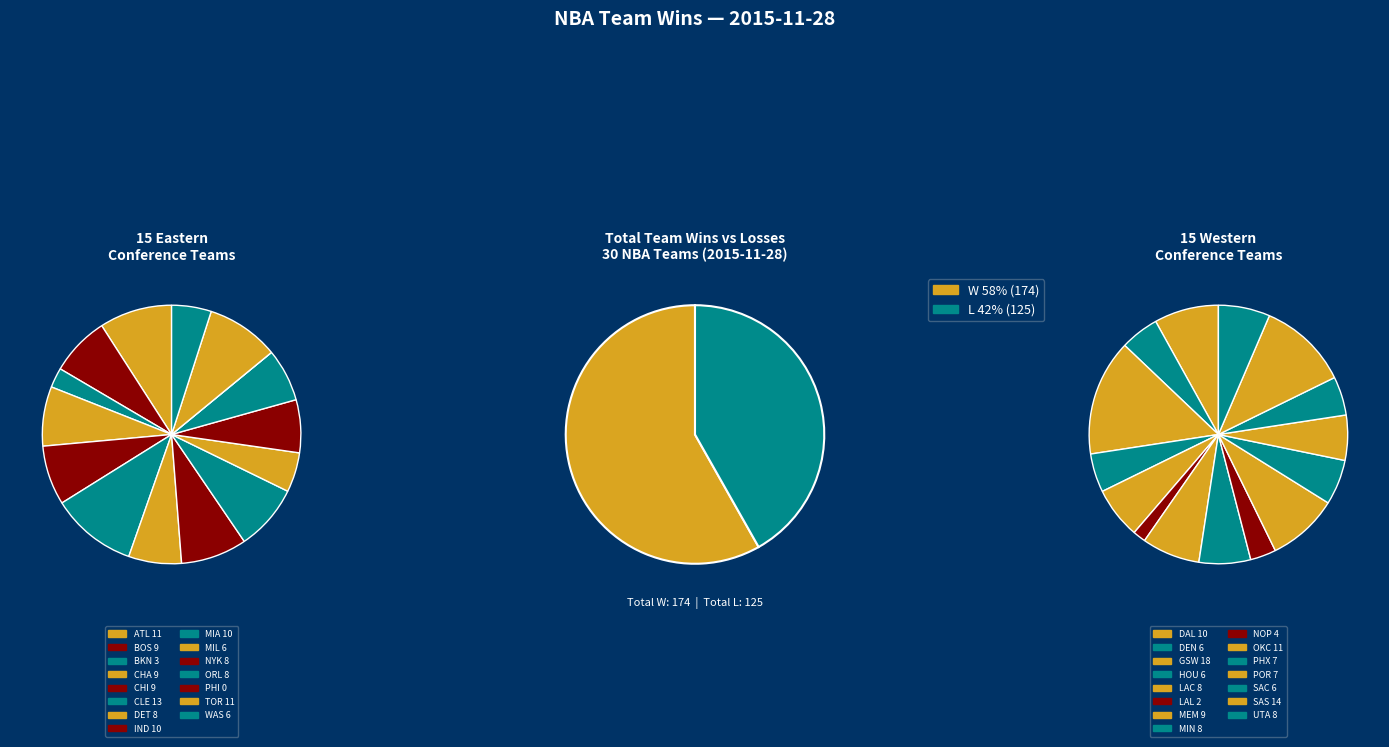

Which series has the largest range (max minus min)?

wins